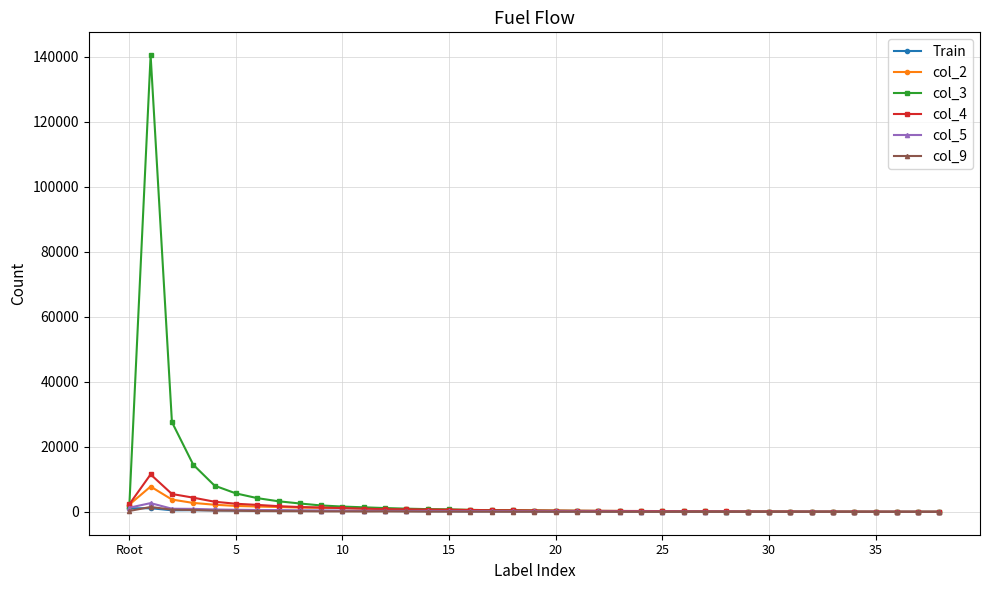

Which series has the largest range (max minus min)?

col_3